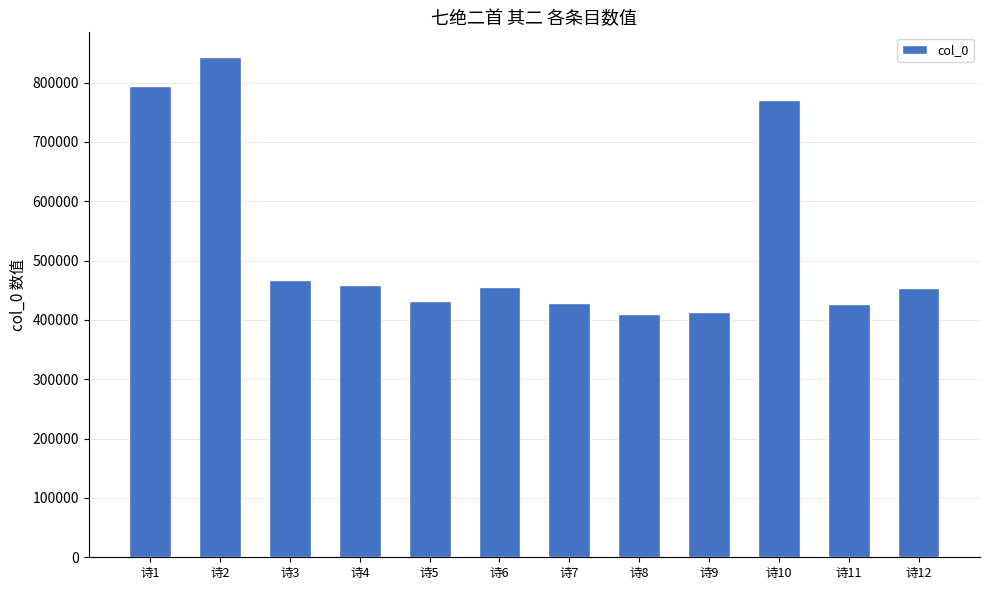

How many bars are there in total?

12